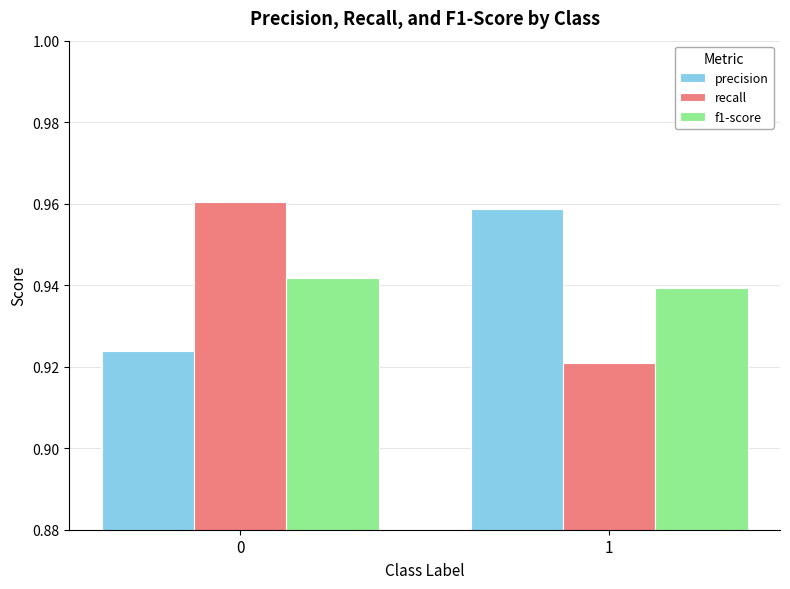

How many bars are there in total?

6